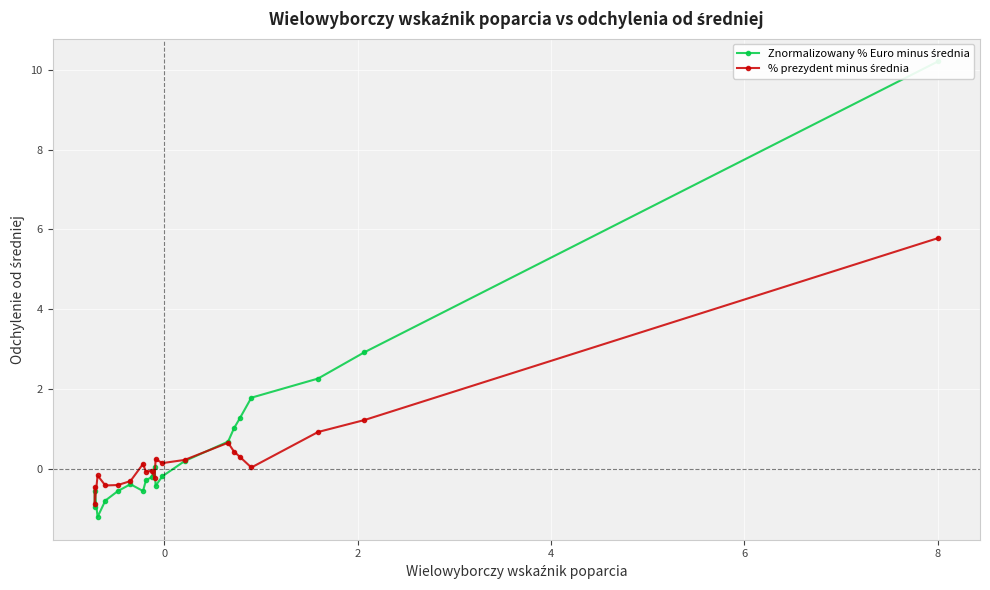

How many interior local valleys does the % prezydent minus średnia series have?

6